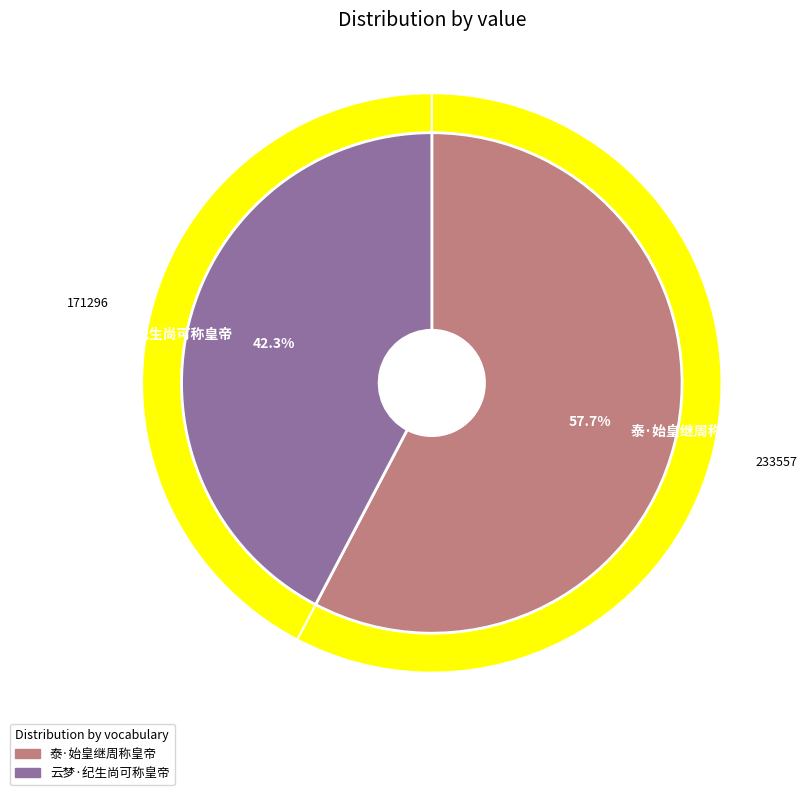

To the nearest percent, what is the combined percentage of 云梦·纪生尚可称皇帝 and 泰·始皇继周称皇帝?

100%